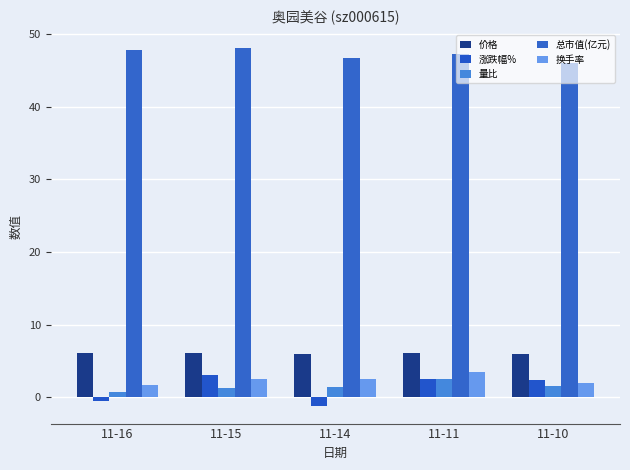

Is the value of 量比 at 11-11 greater than the value of 涨跌幅% at 11-10?

Yes